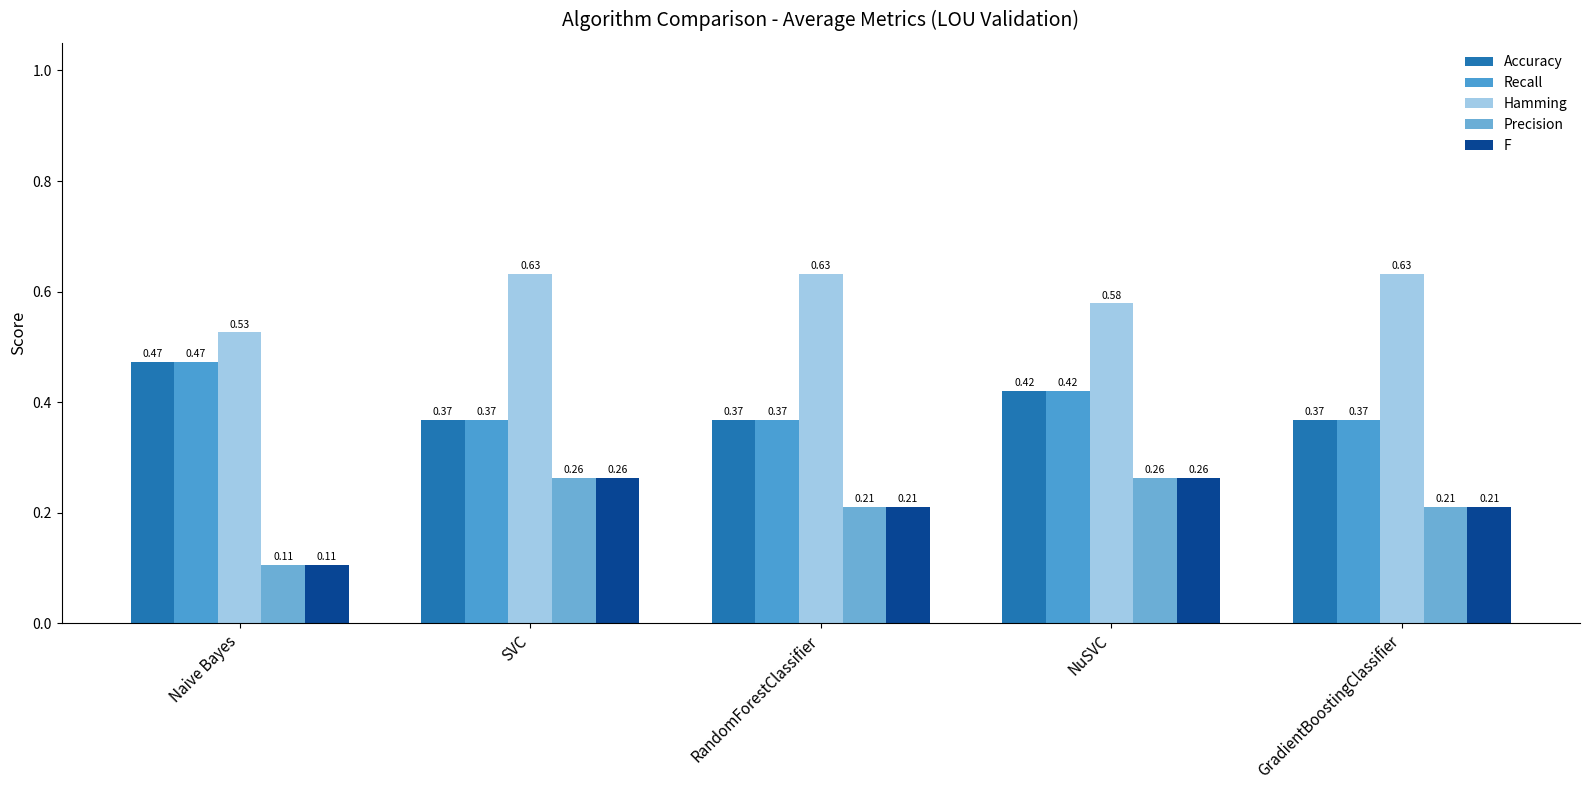

Reading right to left, transcribe all the data shown in this chart.

Accuracy: GradientBoostingClassifier=0.4	NuSVC=0.4	RandomForestClassifier=0.4	SVC=0.4	Naive Bayes=0.5
Recall: GradientBoostingClassifier=0.4	NuSVC=0.4	RandomForestClassifier=0.4	SVC=0.4	Naive Bayes=0.5
Hamming: GradientBoostingClassifier=0.6	NuSVC=0.6	RandomForestClassifier=0.6	SVC=0.6	Naive Bayes=0.5
Precision: GradientBoostingClassifier=0.2	NuSVC=0.3	RandomForestClassifier=0.2	SVC=0.3	Naive Bayes=0.1
F: GradientBoostingClassifier=0.2	NuSVC=0.3	RandomForestClassifier=0.2	SVC=0.3	Naive Bayes=0.1